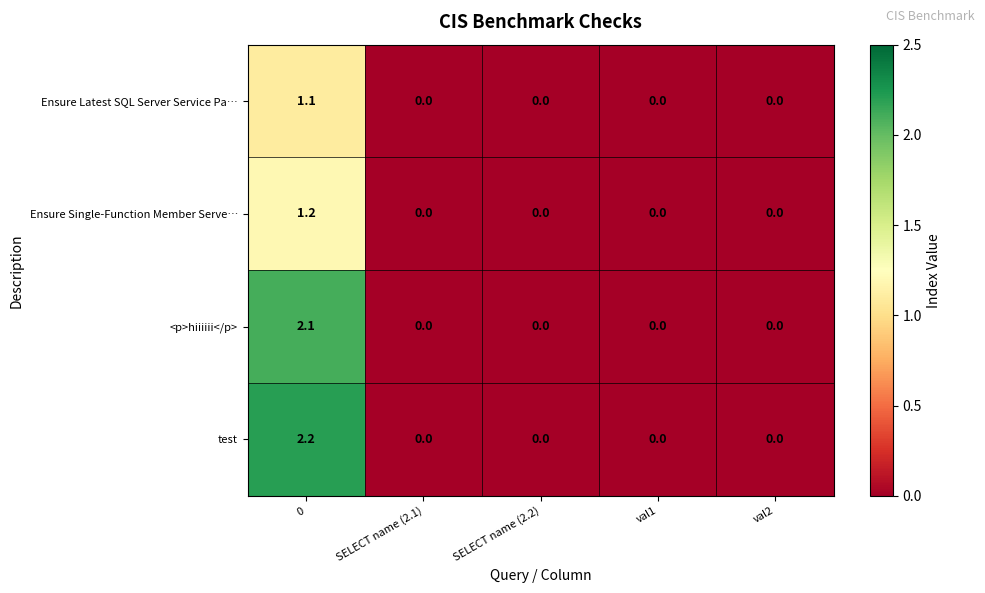

What is the difference between the maximum and minimum values in the test series?

2.2